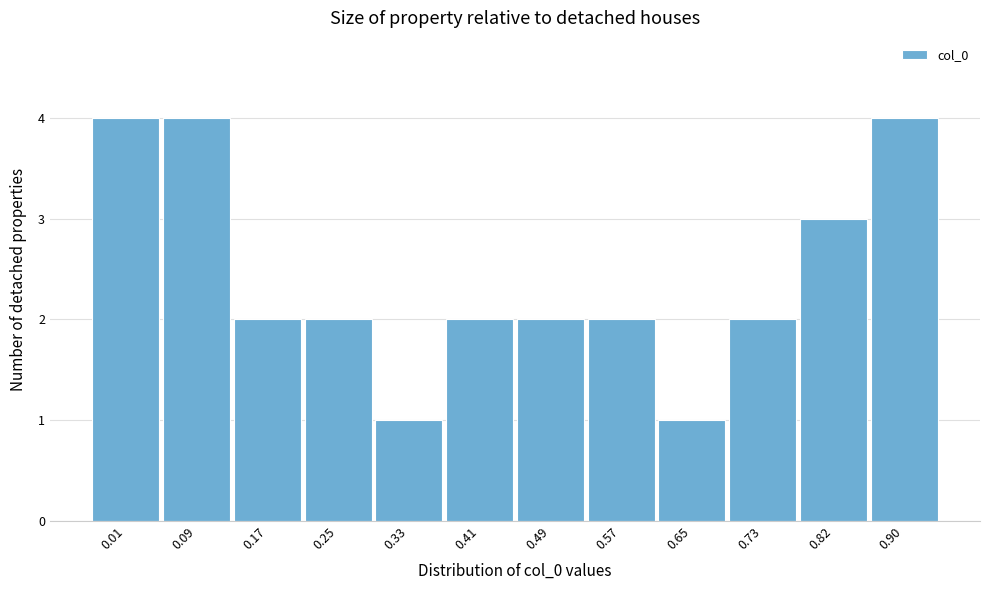

Reading left to right, transcribe all the data shown in this chart.

0.01=4	0.09=4	0.17=2	0.25=2	0.33=1	0.41=2	0.49=2	0.57=2	0.65=1	0.73=2	0.82=3	0.90=4